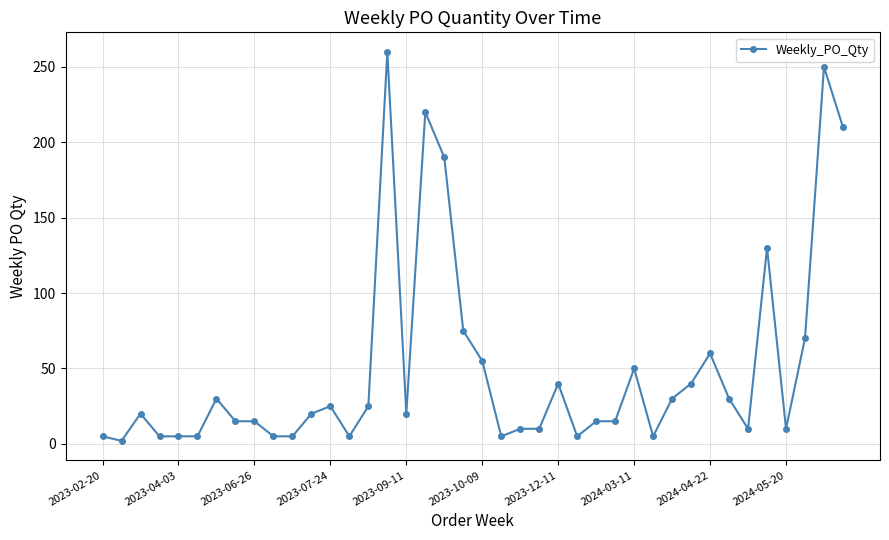

What is the maximum value shown in the chart?

260